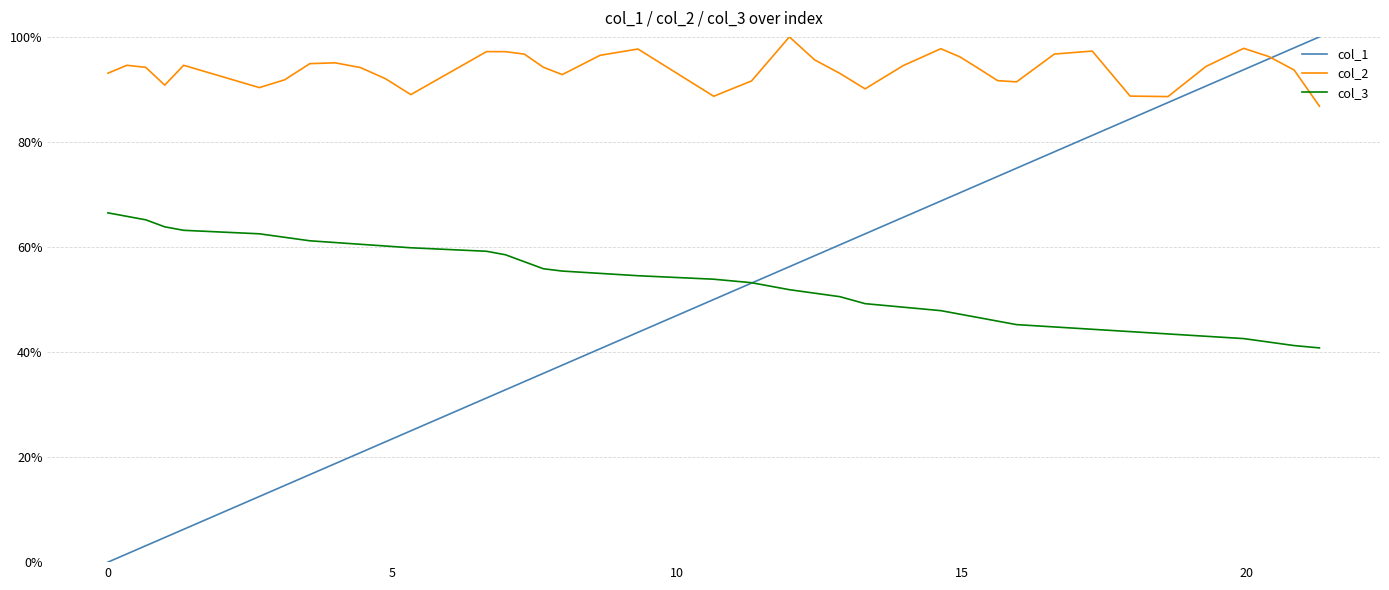

Which series has the widest spread of values?

col_1